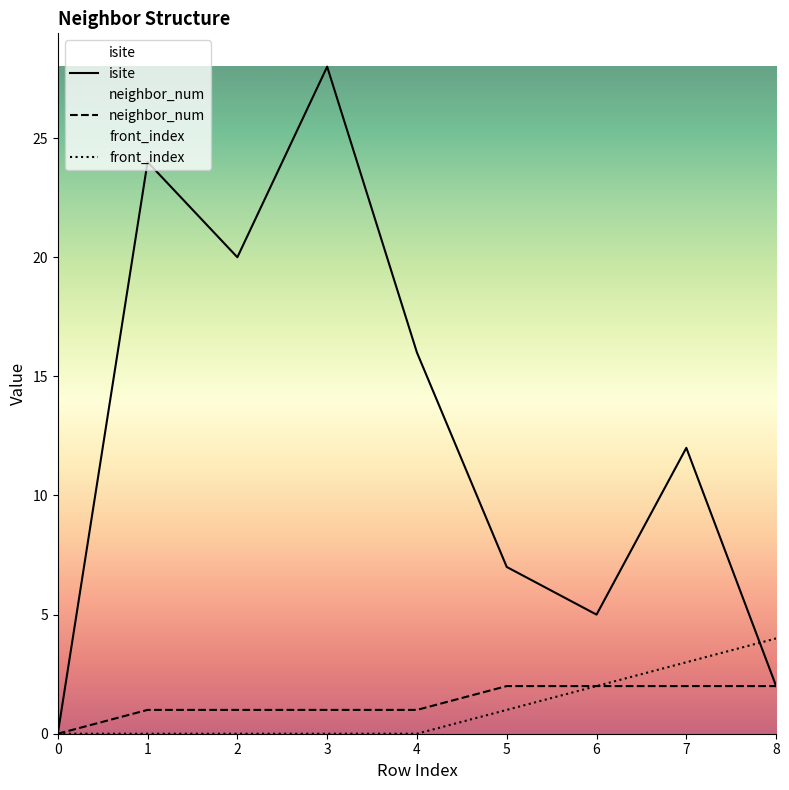

Between 1 and 7, which series saw the biggest shift?

isite